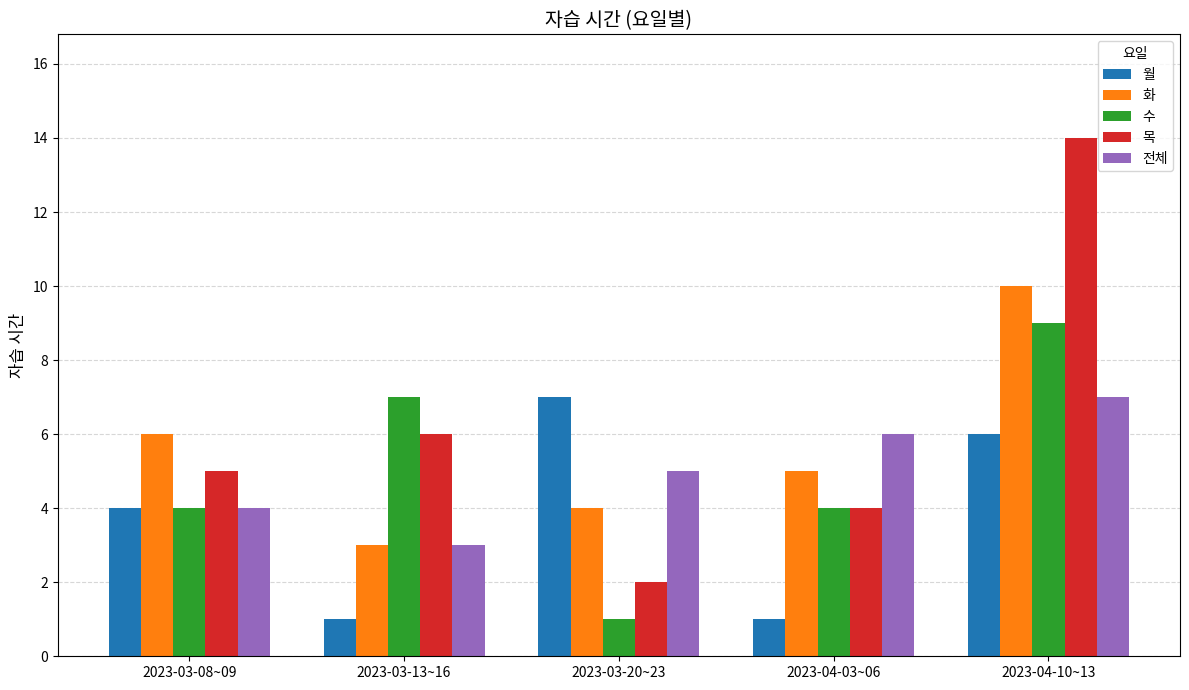

What is the sum of all 전체 values?

25